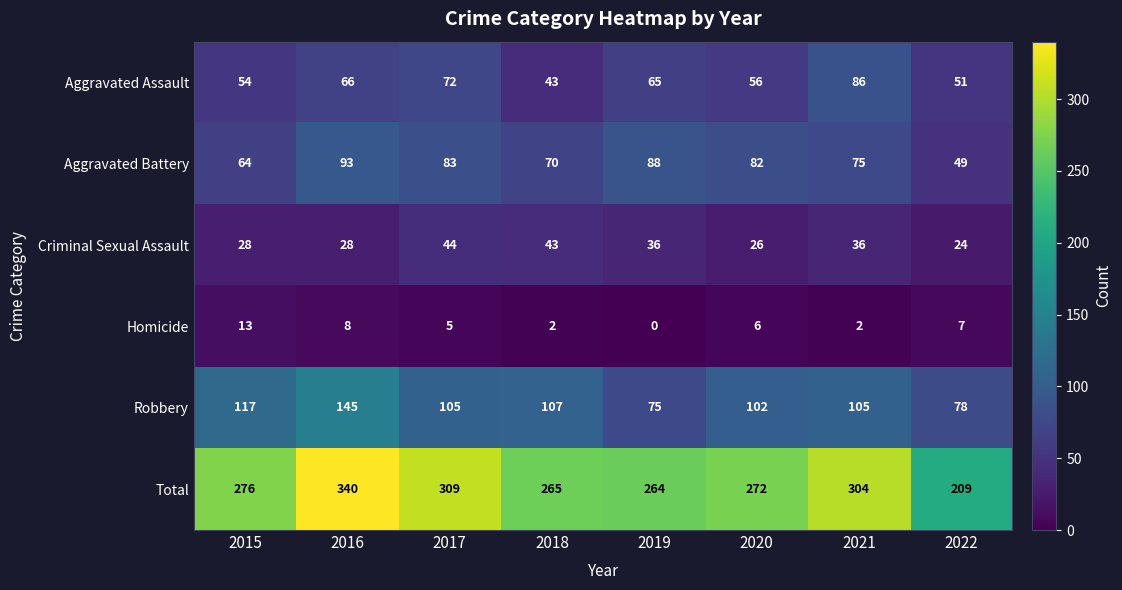

At which category is the sum across all series the highest?

2016